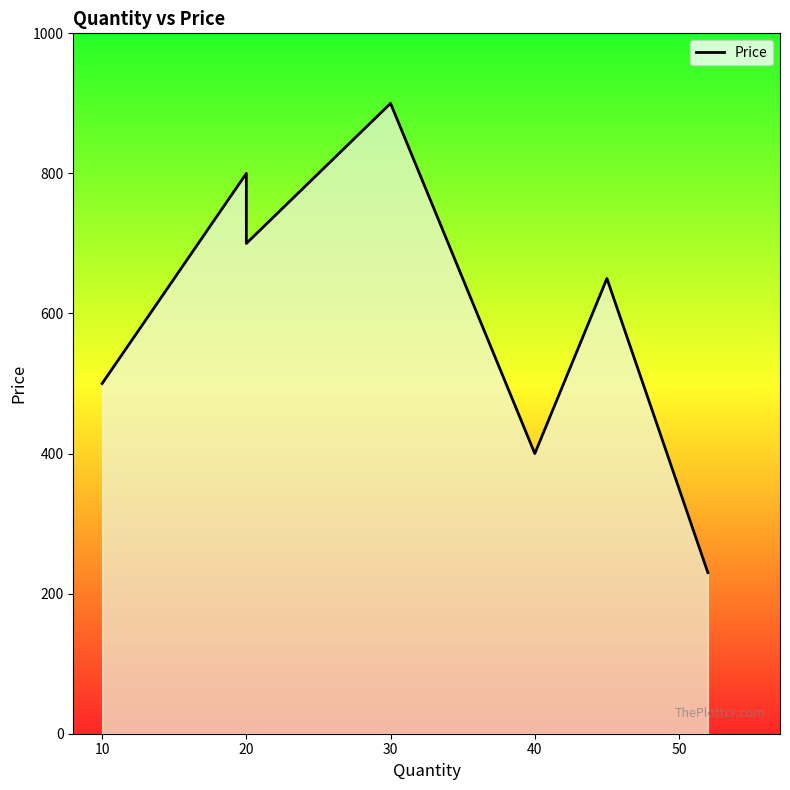

Where is the first local minimum?

20